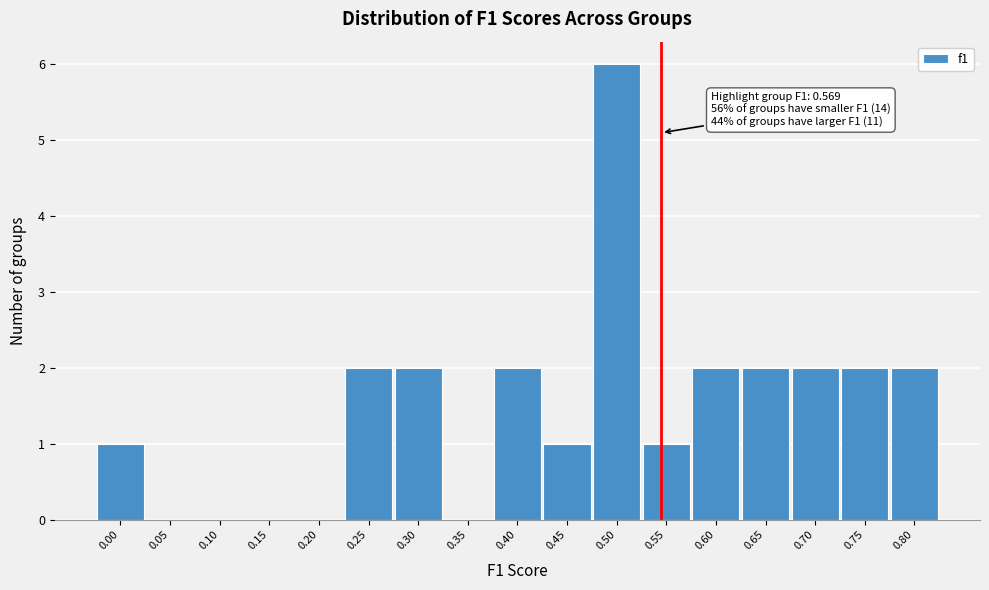

Reading left to right, what are all the values shown in this chart?

0.00=1	0.05=0	0.10=0	0.15=0	0.20=0	0.25=2	0.30=2	0.35=0	0.40=2	0.45=1	0.50=6	0.55=1	0.60=2	0.65=2	0.70=2	0.75=2	0.80=2